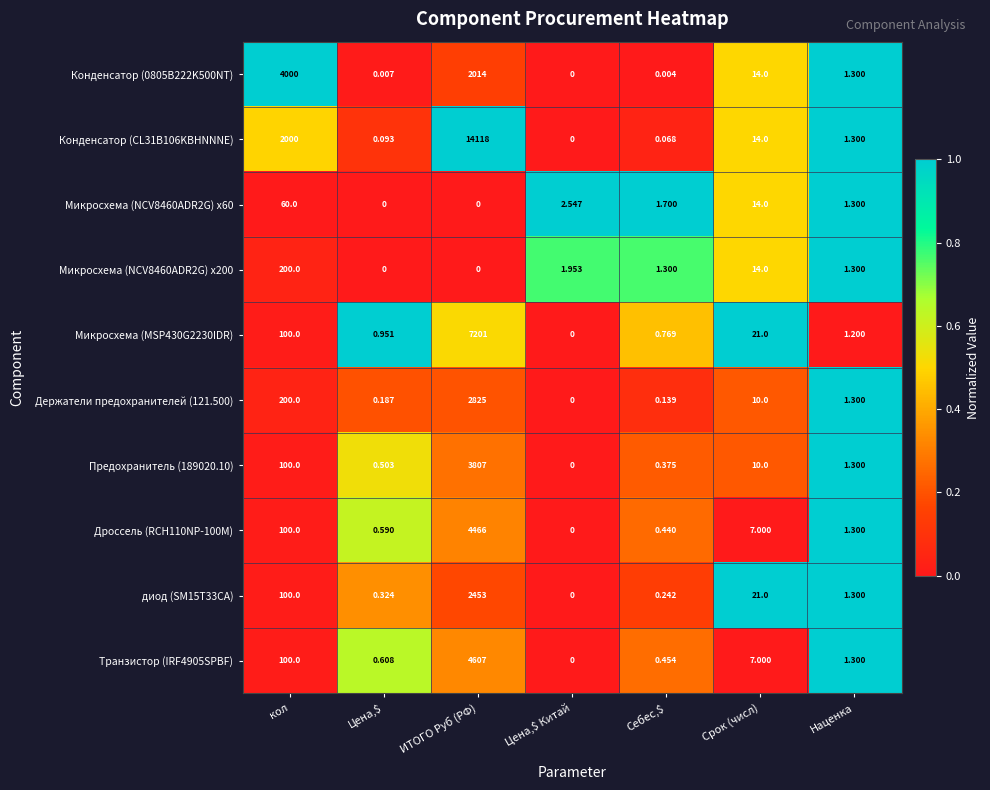

At which category is the sum across all series the highest?

ИТОГО Руб (РФ)